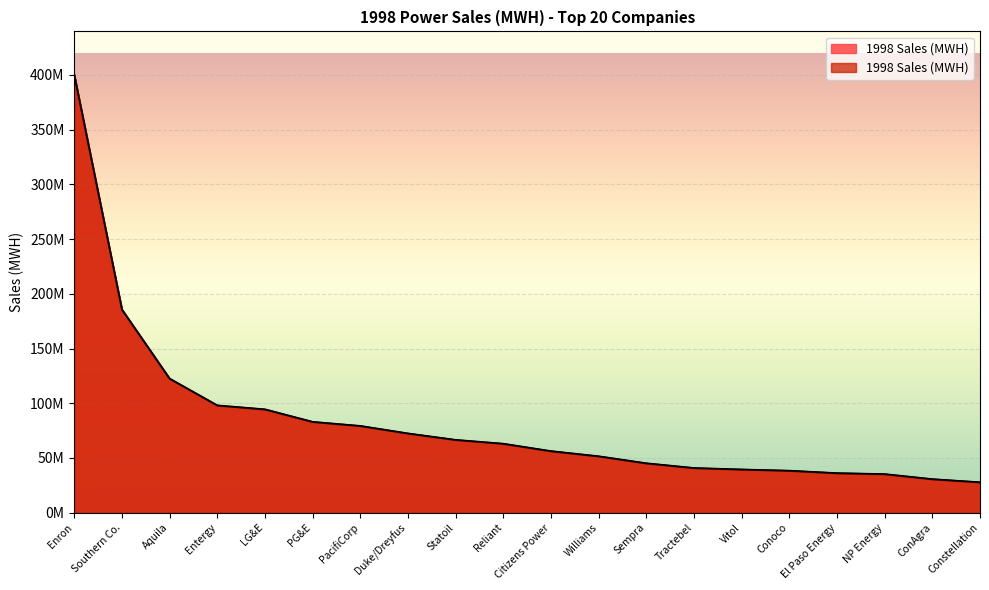

True or false: the data shows 137325861 at LG&E.

False